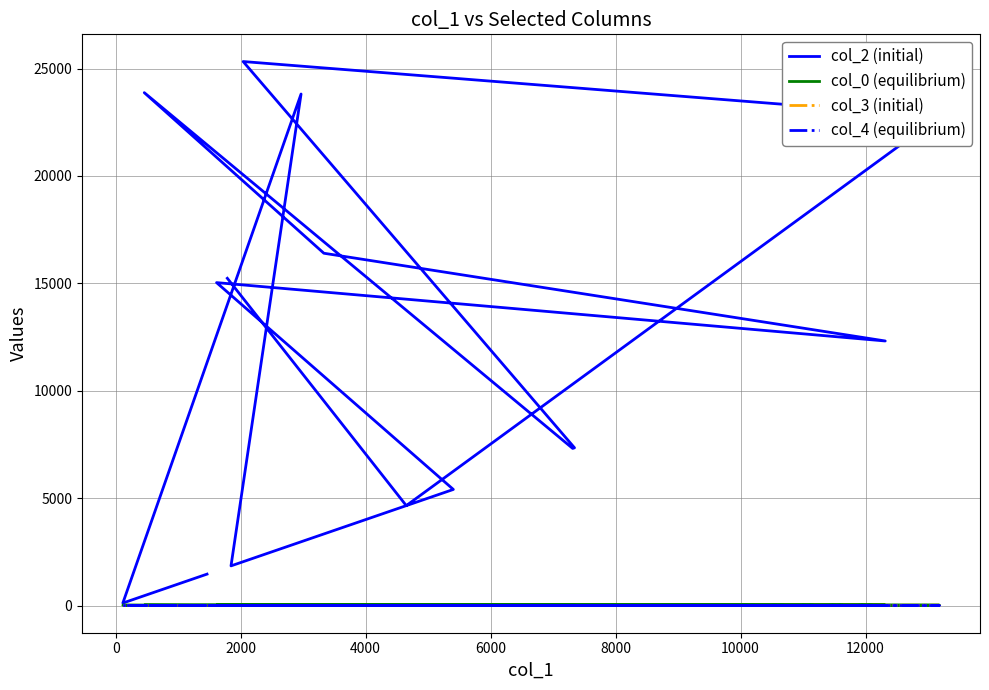

Reading left to right, transcribe all the data shown in this chart.

col_2 (initial): 1462.0	115.0	23814.0	1846.0	5404.0	15033.0	12316.0	16401.0	23877.0	7314.0	7343.0	25326.0	22760.0	4651.0	15235.0
col_0 (equilibrium): 4.3	15.9	17.2	17.2	17.2	17.2	17.8	17.8	17.8	17.8	17.8	17.8	17.8	17.8	17.8
col_3 (initial): 0.0	0.0	0.0	0.0	0.0	2.0	7.0	0.0	0.0	0.0	0.0	0.0	10.0	0.0	0.0
col_4 (equilibrium): 1.0	0.0	0.0	0.0	0.0	0.0	0.0	0.0	0.0	0.0	0.0	0.0	0.0	0.0	0.0